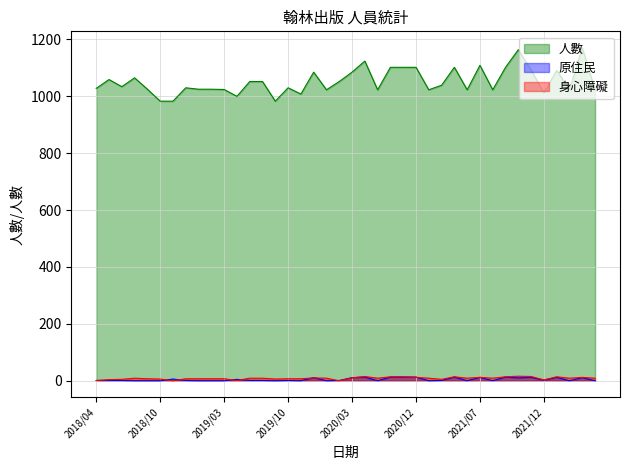

Which series has the widest spread of values?

人數